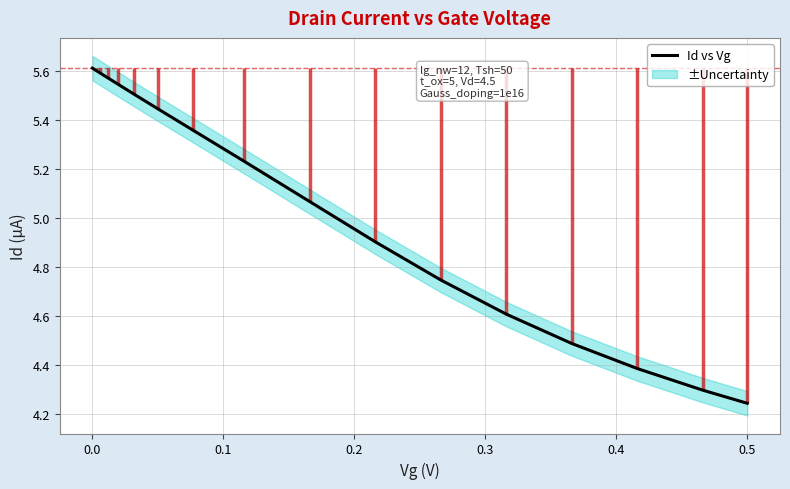

At which label is Id vs Vg closest to 4?

0.5